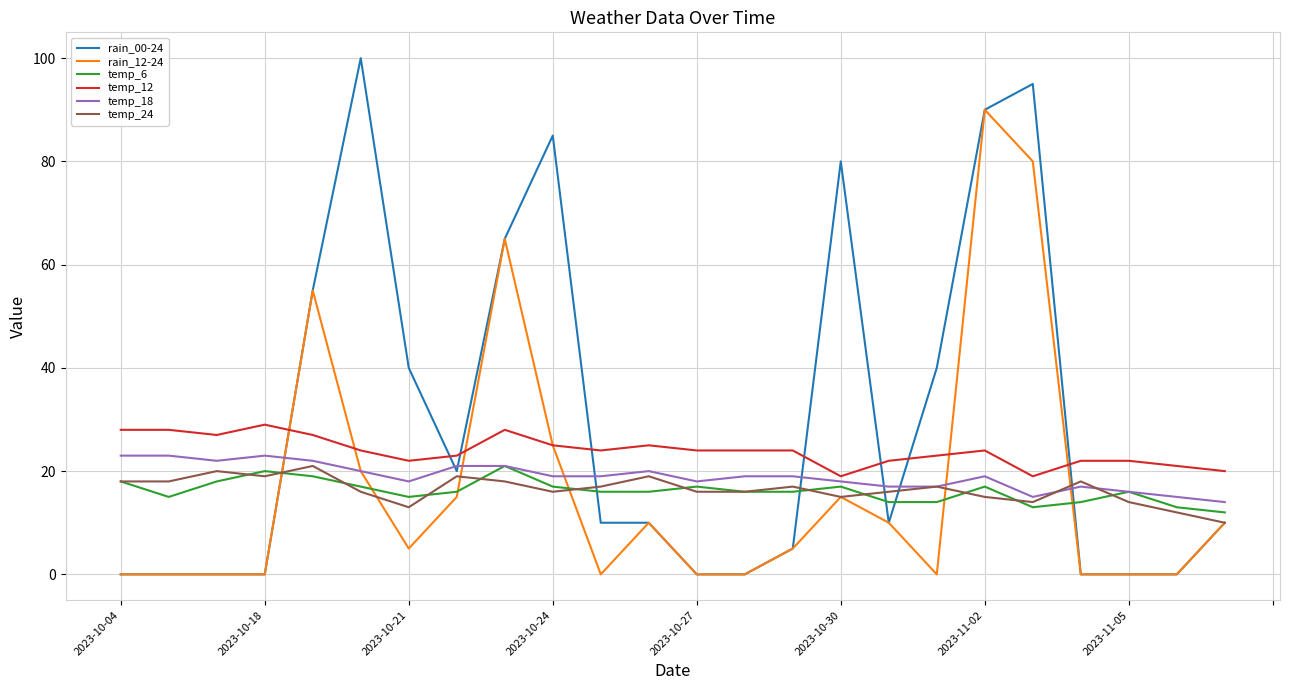

Which series has the largest range (max minus min)?

rain_00-24